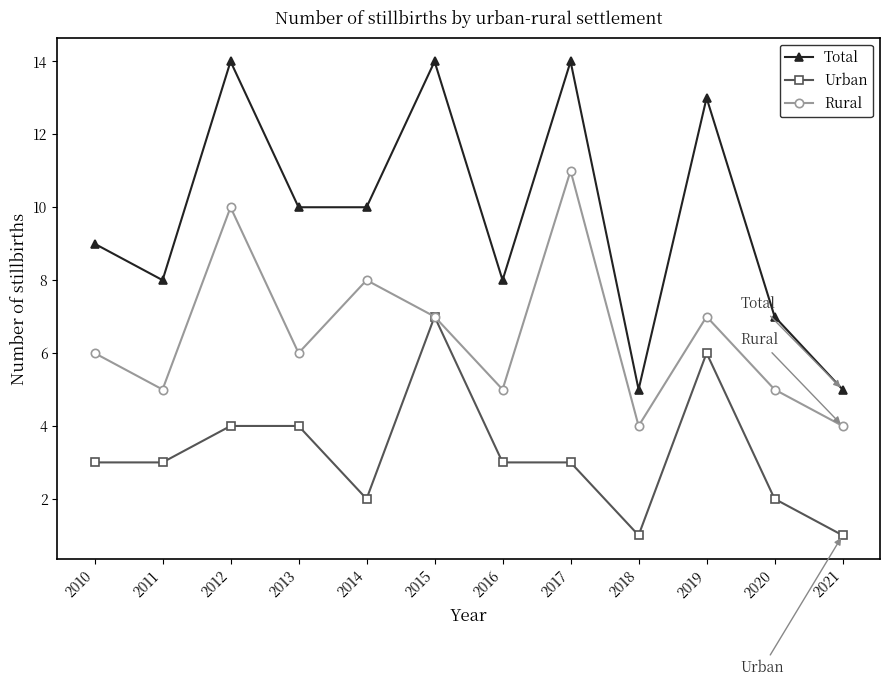

How many interior local peaks does the Rural series have?

4